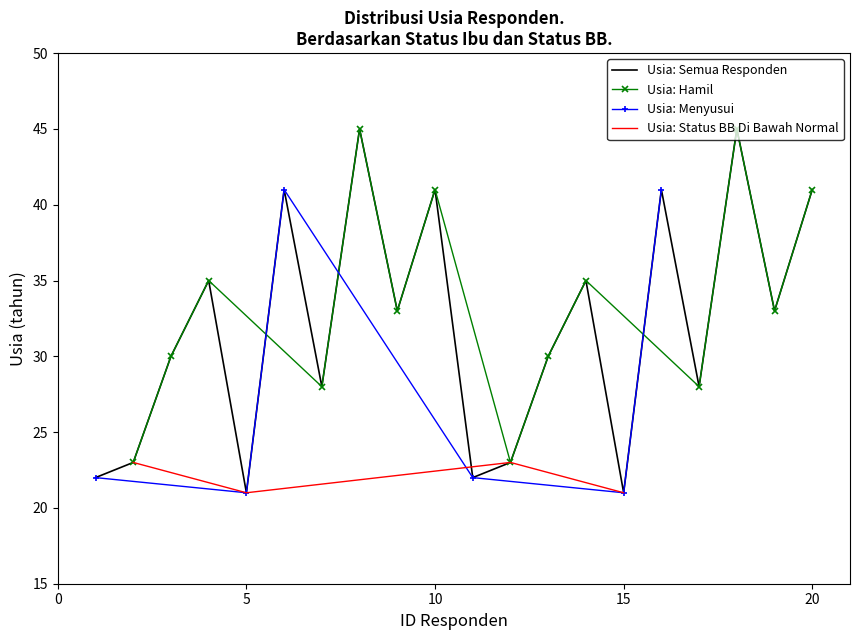

Which has a higher value, 11 or 2?

2